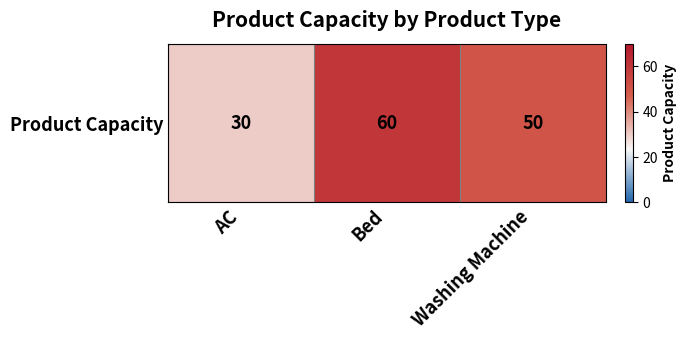

How many categories are shown in the chart?

3